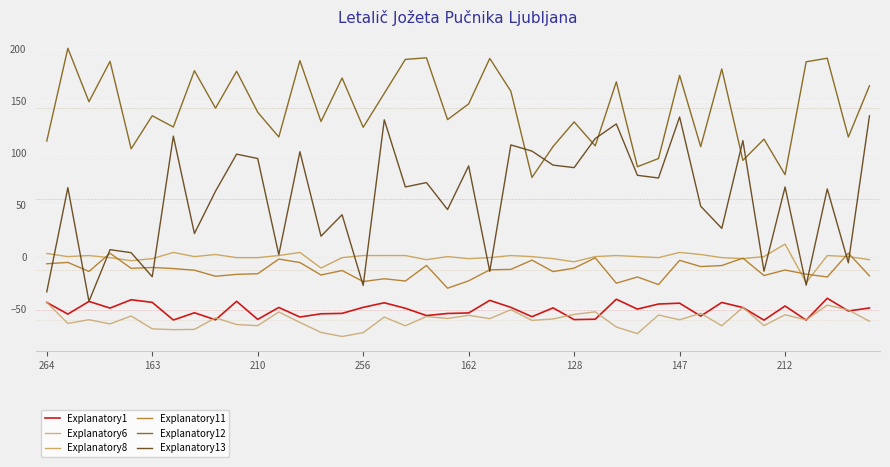

What is the average value of the Explanatory12 series?

142.8